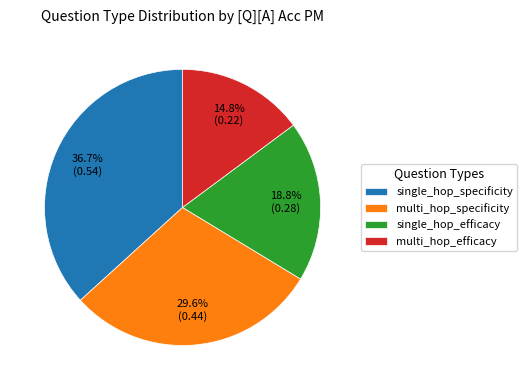

Count the number of slices in the pie.

4